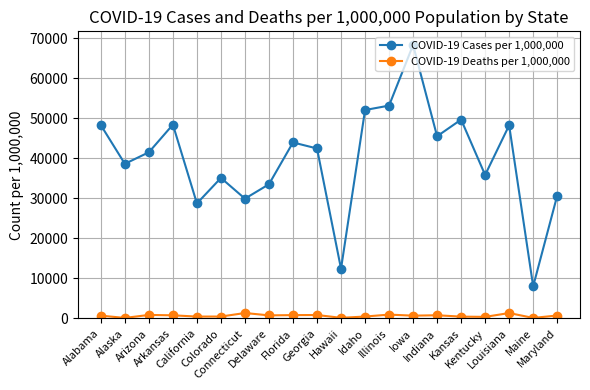

True or false: COVID-19 Cases per 1,000,000 has a value of 53196 at Illinois.

True